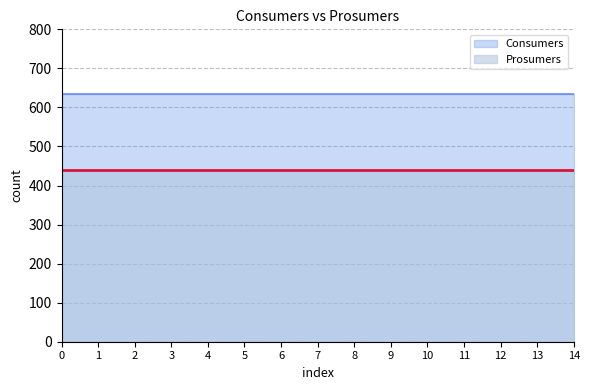

What is the sum of the Consumers values at 12 and 14?

1270